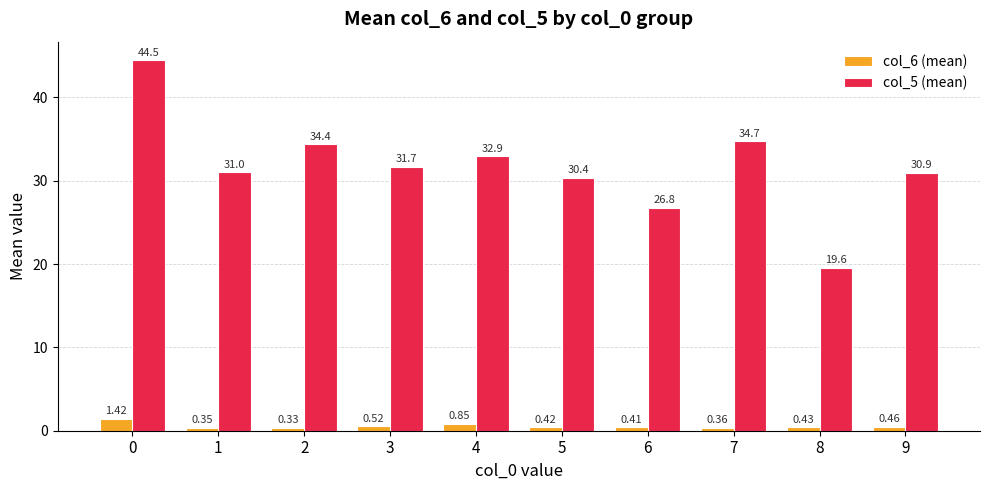

True or false: col_5 (mean) has a value of 34.7 at 7.

True